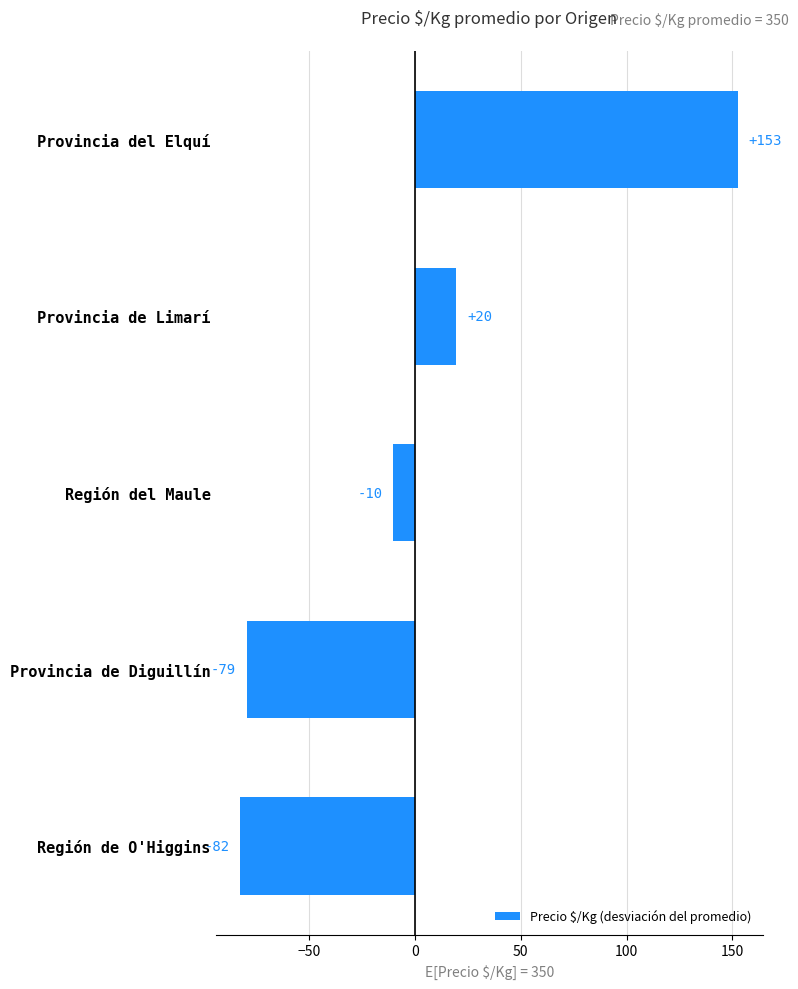

Are the bars horizontal?

Yes